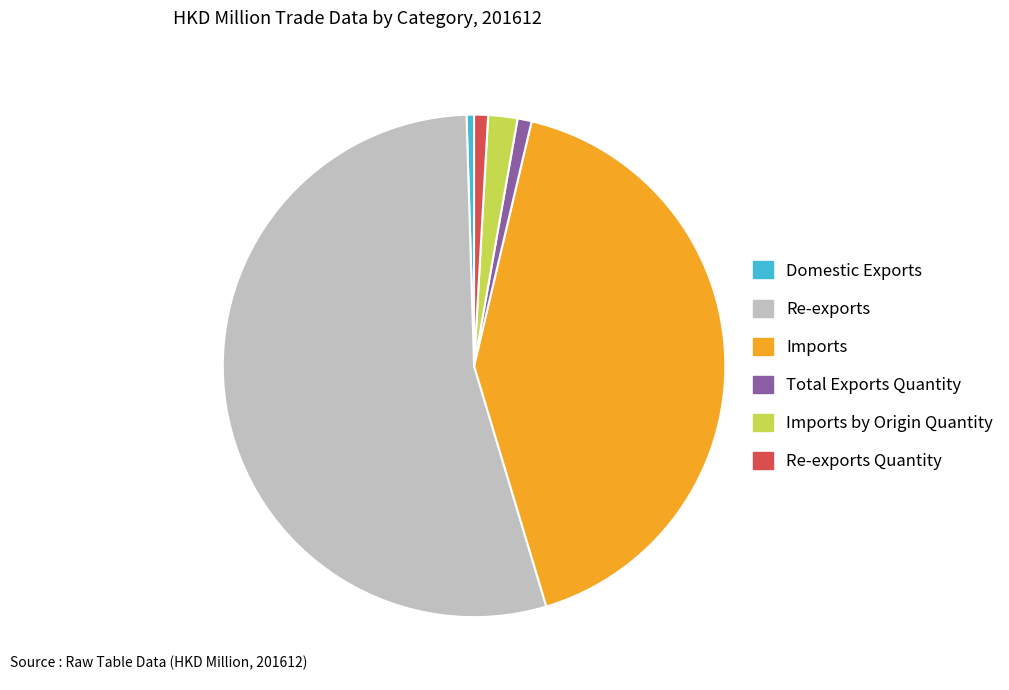

Do Imports by Origin Quantity and Imports together represent more than half of the pie?

No